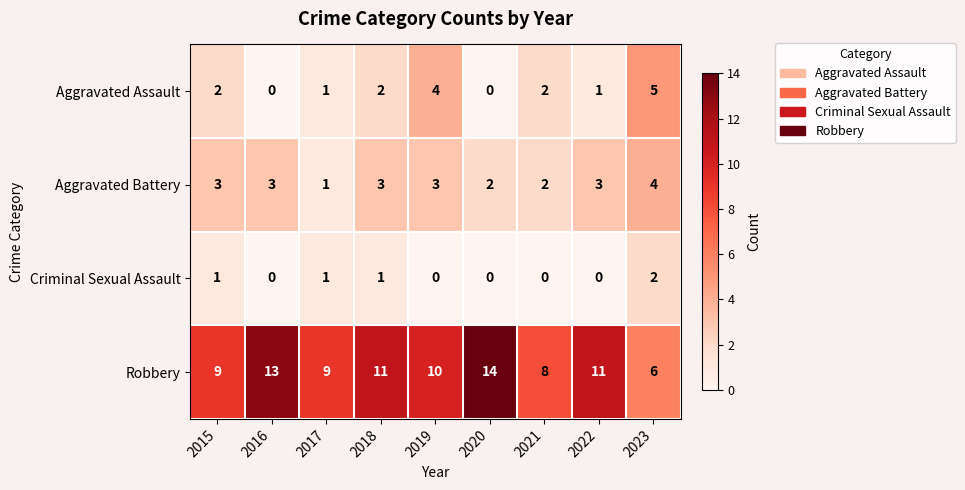

Which series has the largest range (max minus min)?

Robbery